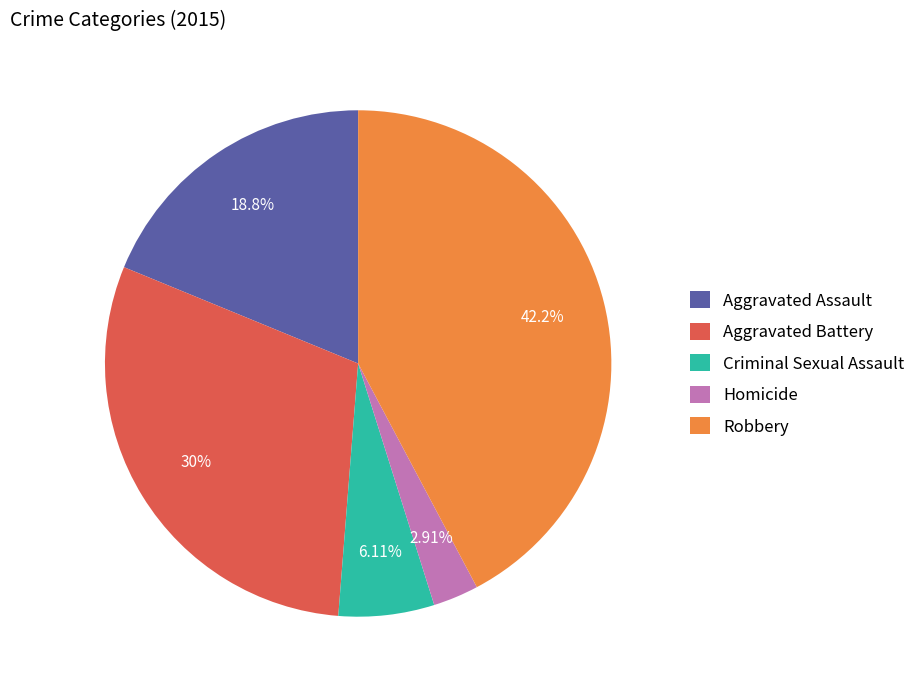

Count the number of slices in the pie.

5